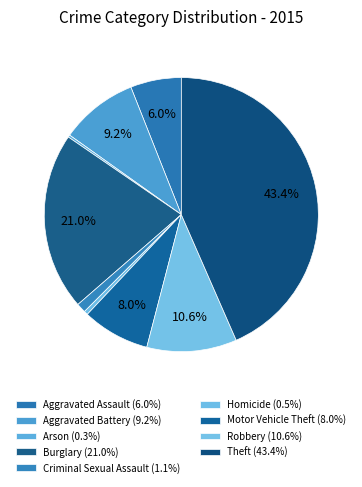

To the nearest percent, what is the difference between the largest and smallest slice percentages?

43%